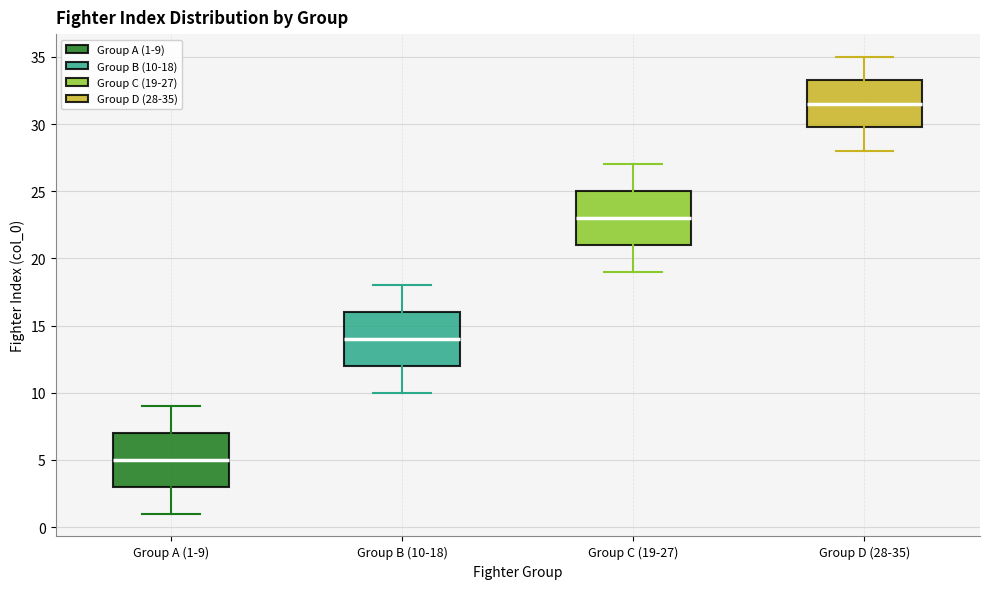

Reading left to right, read every box against the y-axis: the position of its median line, the range the box covers, and the ends of its whiskers. The values are not printed on the chart, so give them approximately, as read against the axis.

Group A (1-9): median 5.0, box 3.0 to 7.0, whiskers 1.0 to 9.0
Group B (10-18): median 14.0, box 12.0 to 16.0, whiskers 10.0 to 18.0
Group C (19-27): median 23.0, box 21.0 to 25.0, whiskers 19.0 to 27.0
Group D (28-35): median 31.5, box 30.0 to 33.5, whiskers 28.0 to 35.0